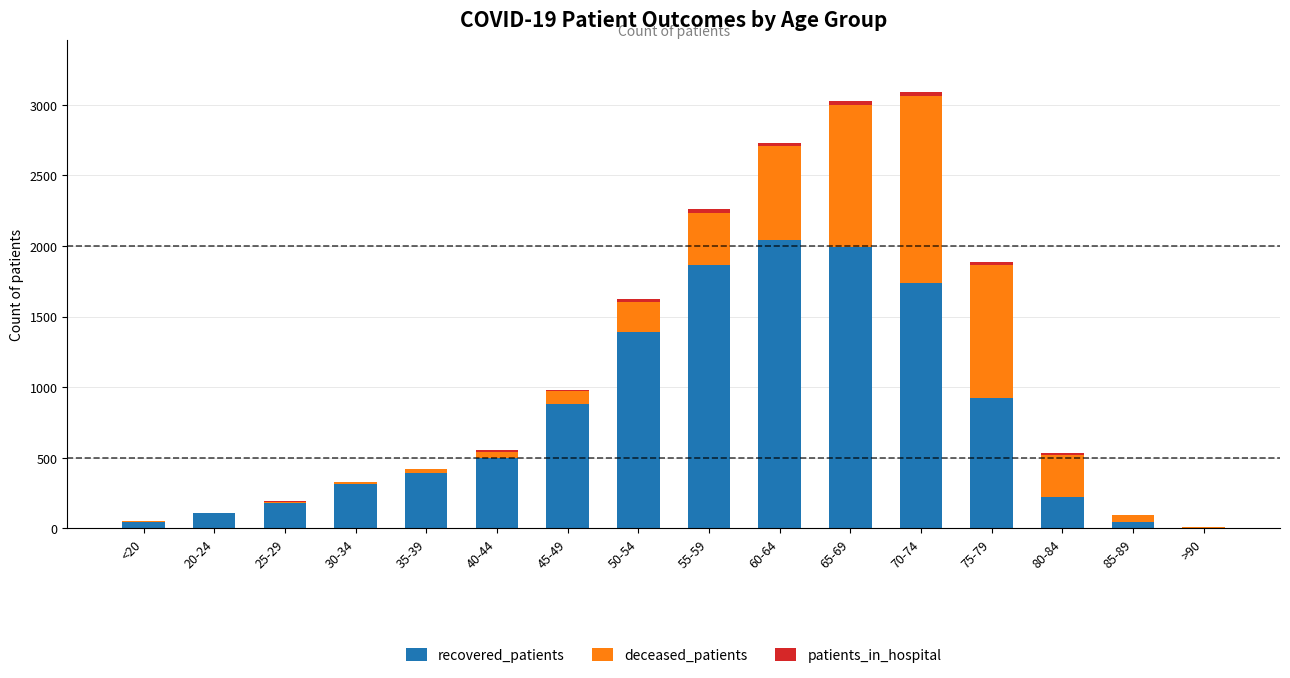

Does the chart contain stacked bars?

Yes